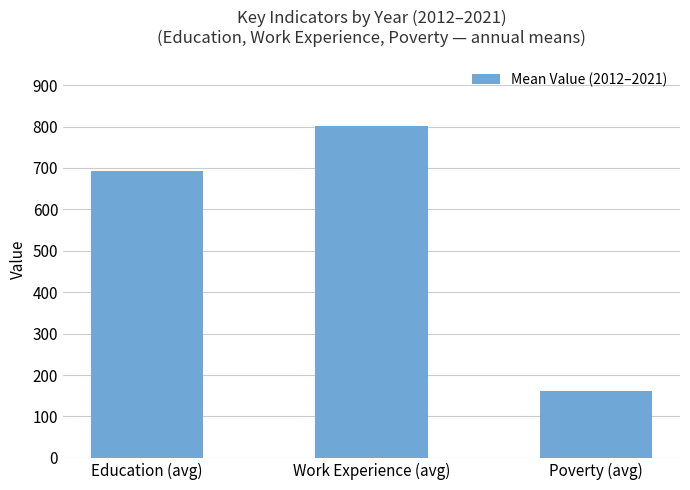

List the labels in order of value, smallest first.

Poverty (avg), Education (avg), Work Experience (avg)